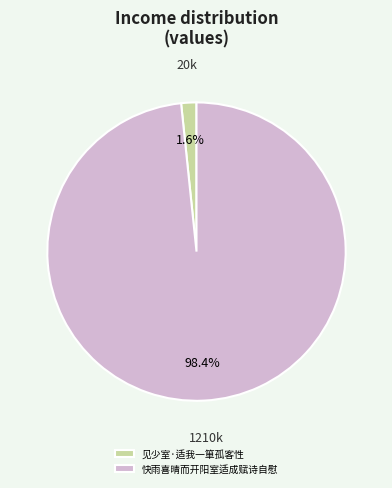

Which slice is the smallest?

见少室·适我一箪孤客性